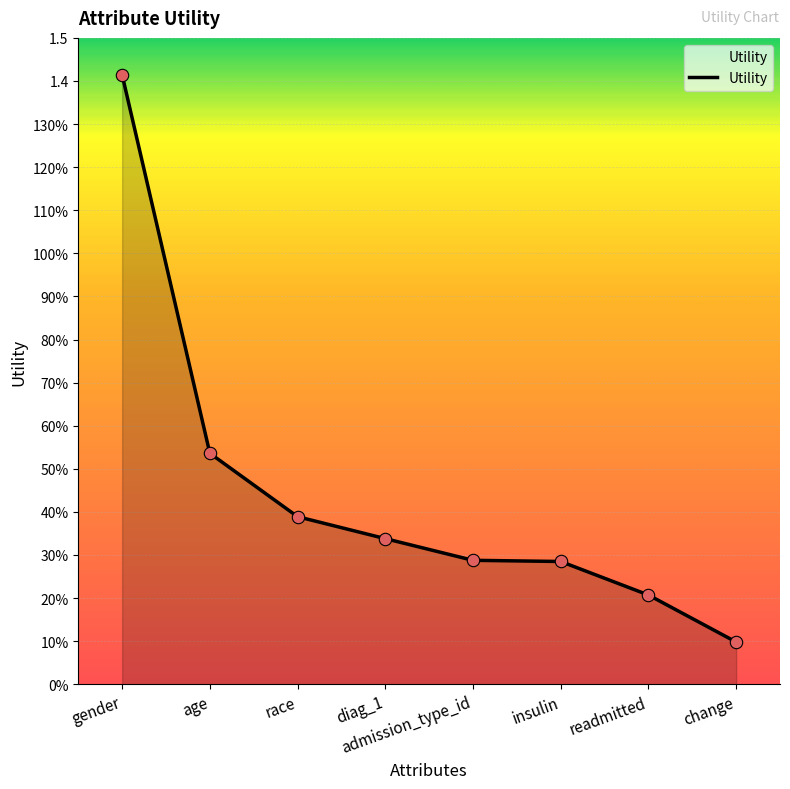

What is the change in value from gender to race?

-1.0